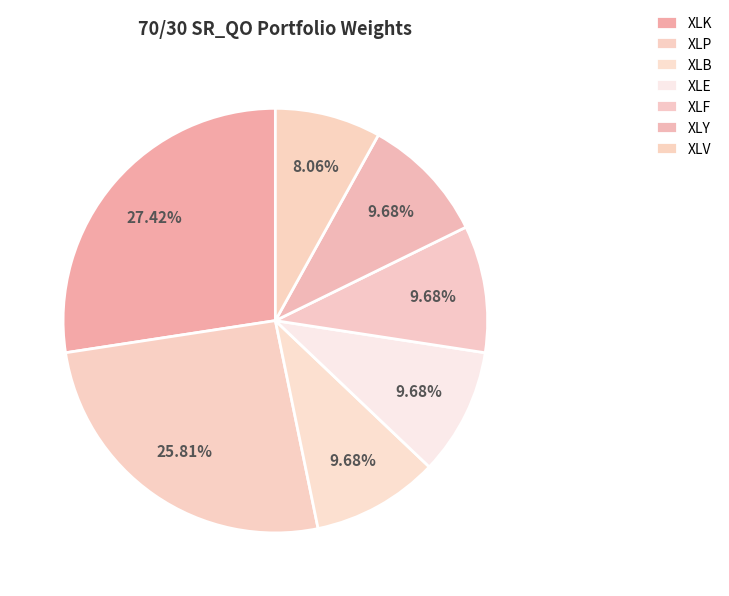

Is it true that XLF is 10% of the pie?

True